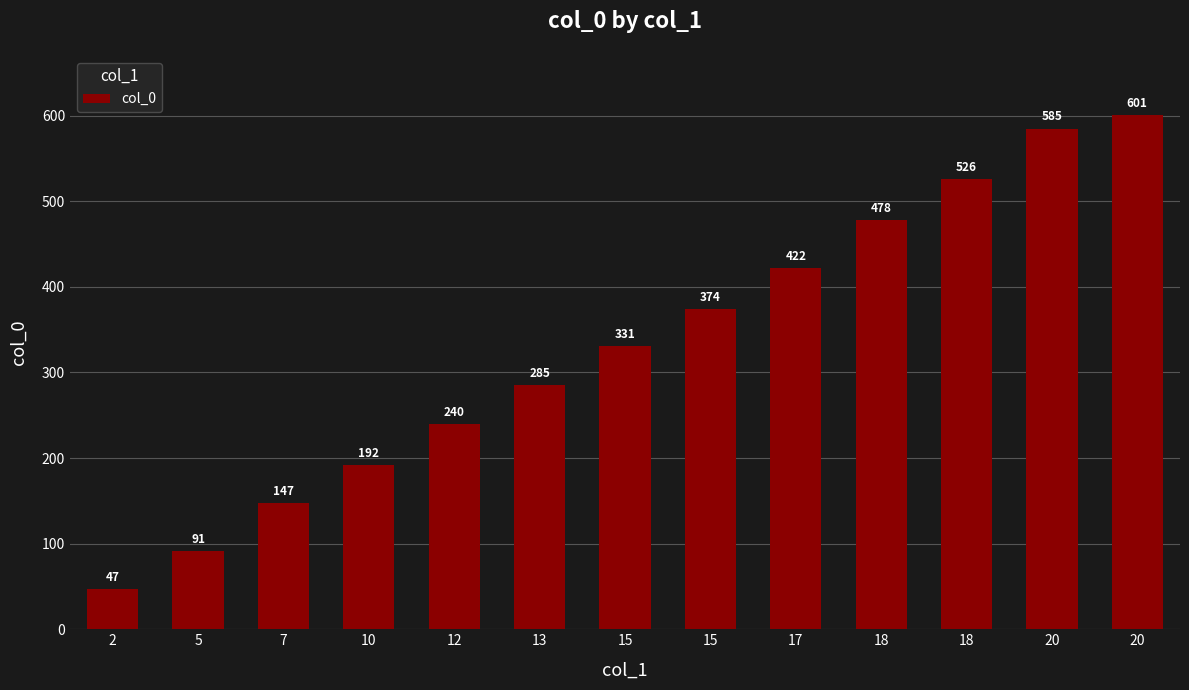

Reading left to right, extract all data points from this chart.

2=47	5=91	7=147	10=192	12=240	13=285	15=331	15=374	17=422	18=478	18=526	20=585	20=601